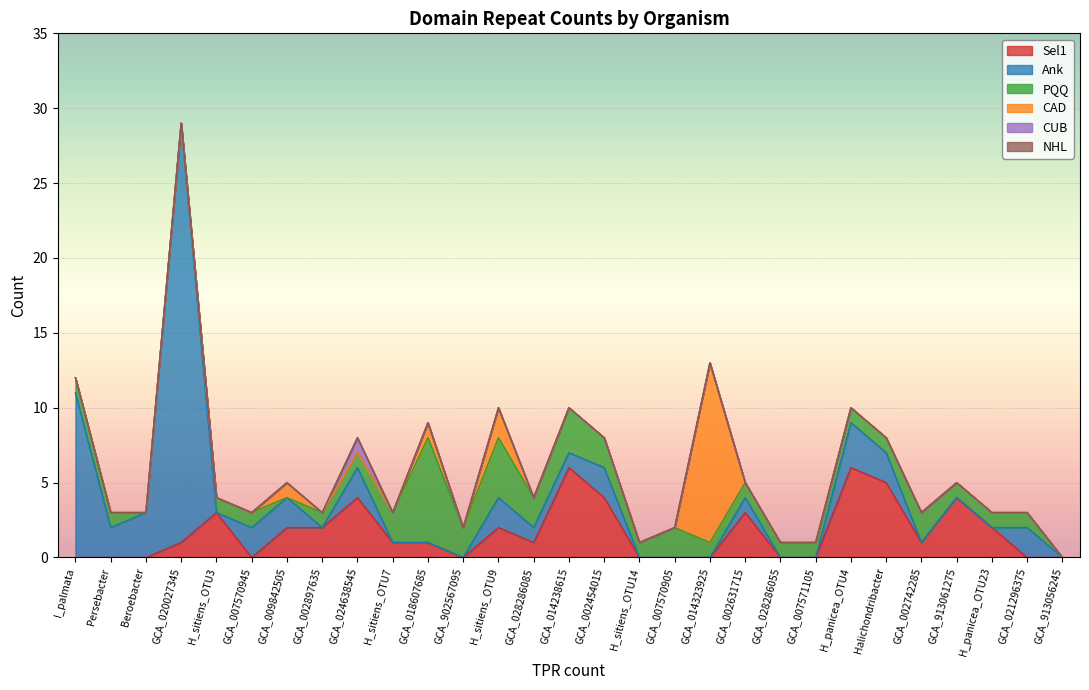

Does the chart display data point markers on the line(s)?

No